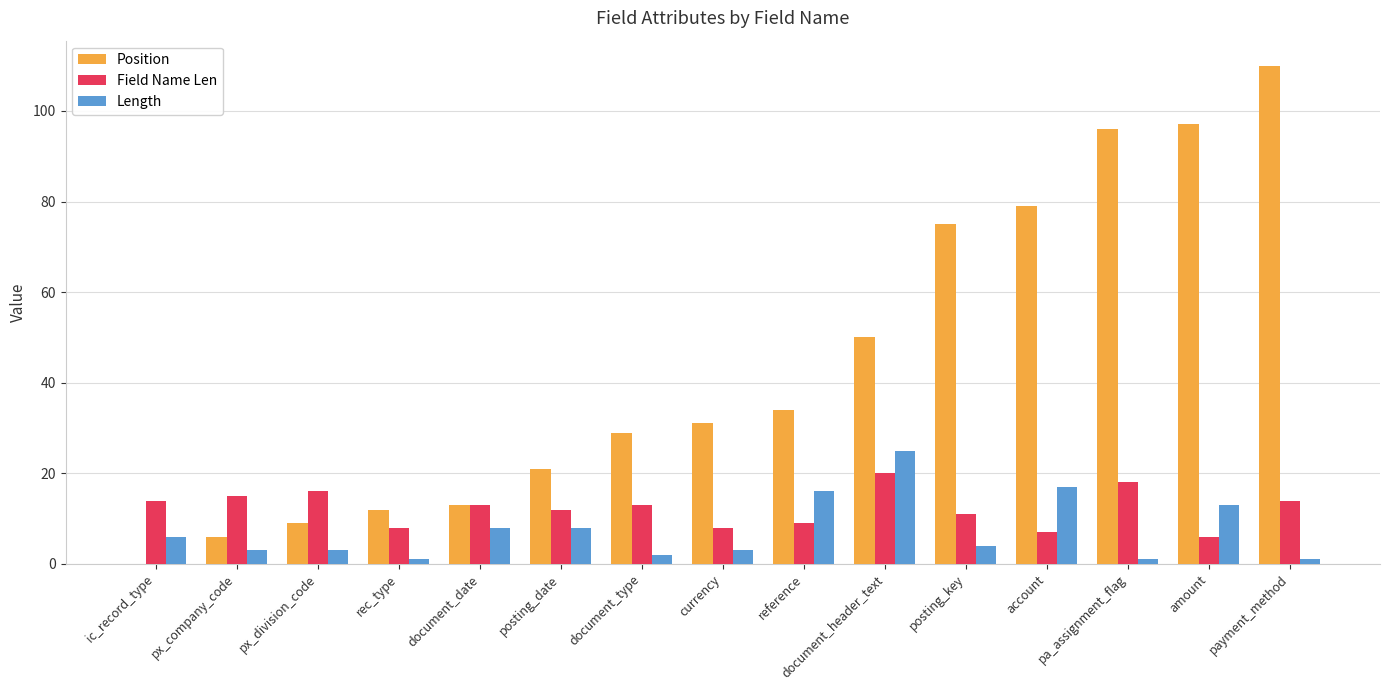

Read the Position value at px_division_code, to the nearest 5.

10